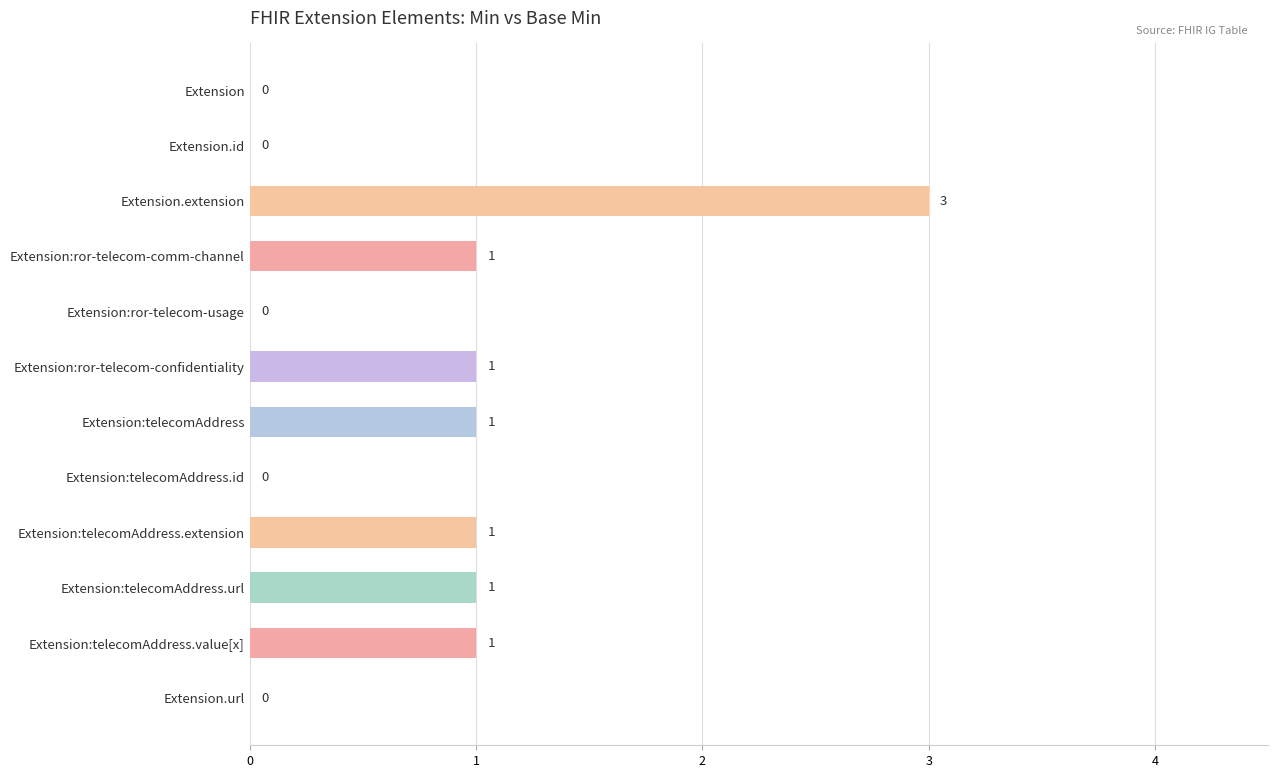

How many values are between 0 and 1?

11